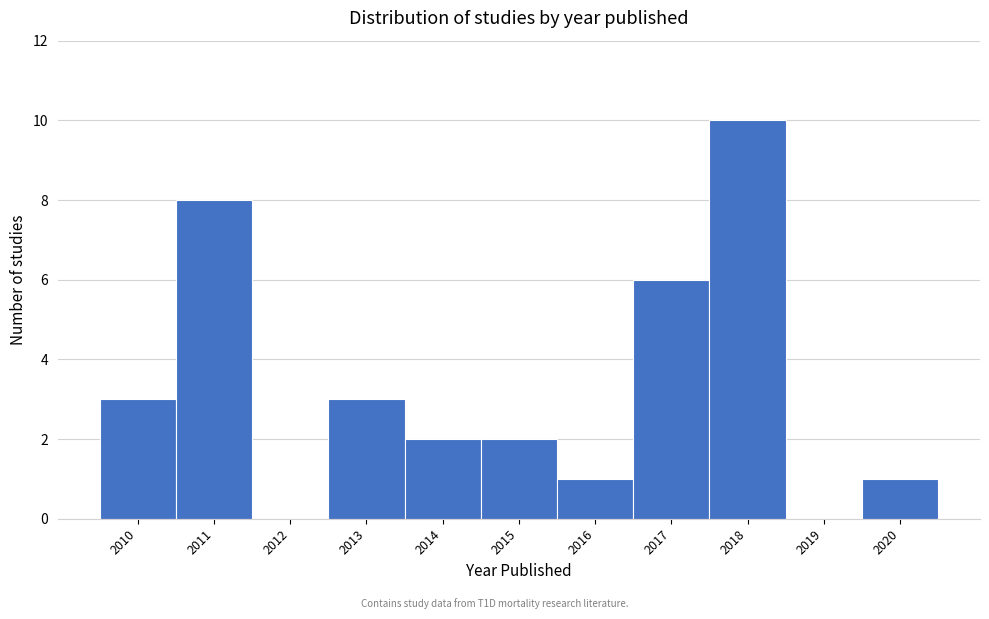

Reading left to right, transcribe all the data shown in this chart.

2010=3	2011=8	2012=0	2013=3	2014=2	2015=2	2016=1	2017=6	2018=10	2019=0	2020=1